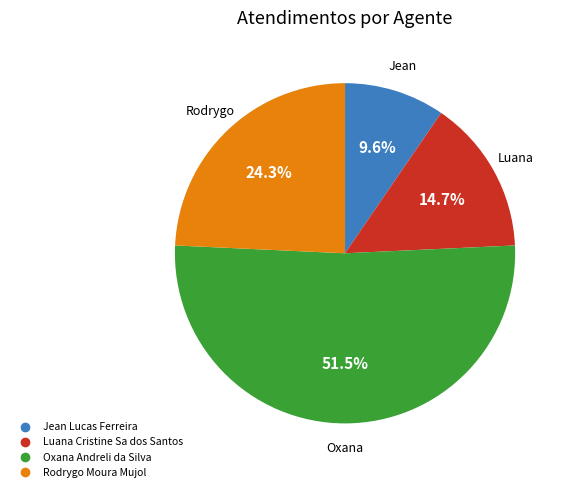

Which slice is the largest?

Oxana Andreli da Silva